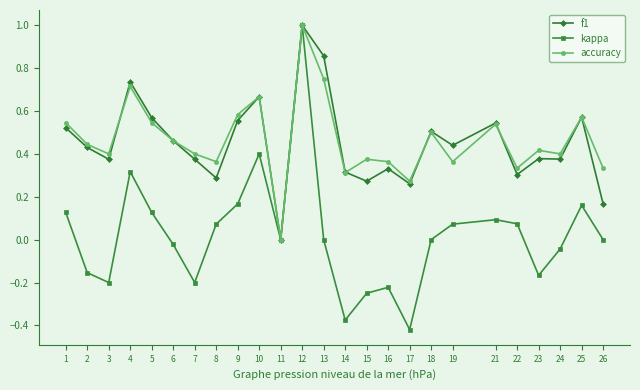

Where is the first local minimum for accuracy?

3